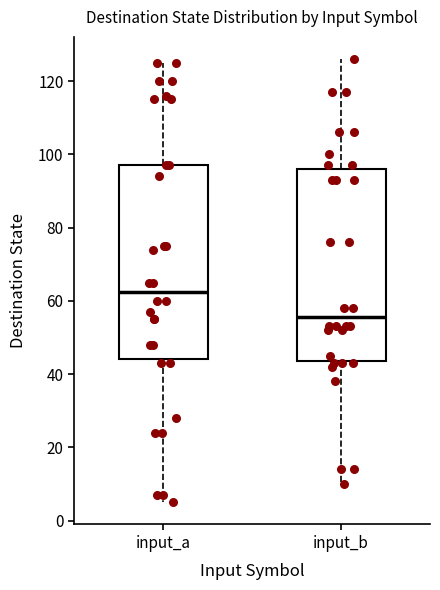

Reading left to right, transcribe this box plot: for each box, give where its median line is, the range the box spans, and where its two whiskers end, as read against the y-axis. The values are not printed on the chart, so give them approximately, as read against the axis.

input_a: median 62, box 44 to 98, whiskers 6 to 126
input_b: median 56, box 44 to 96, whiskers 10 to 126